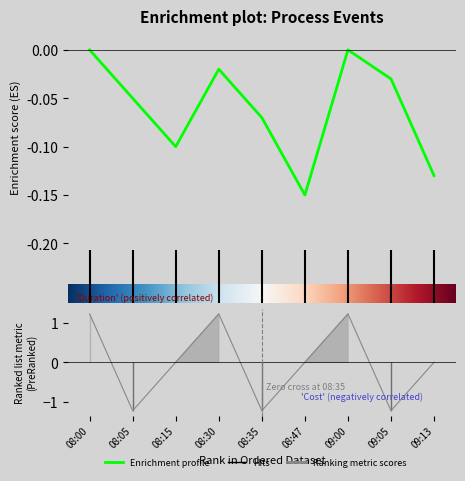

At which label does Cost first exceed 0?

08:00